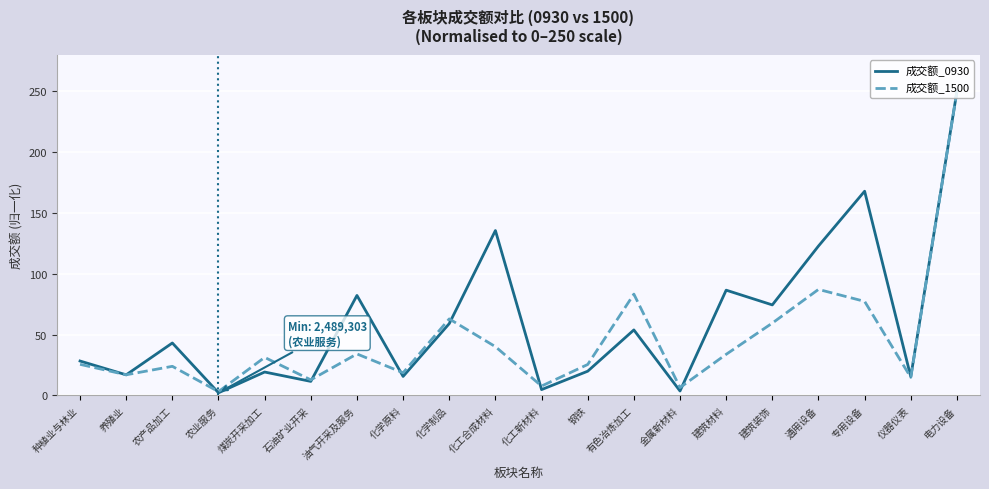

The value of 成交额_0930 at 建筑材料 is 137.0. True or false?

False